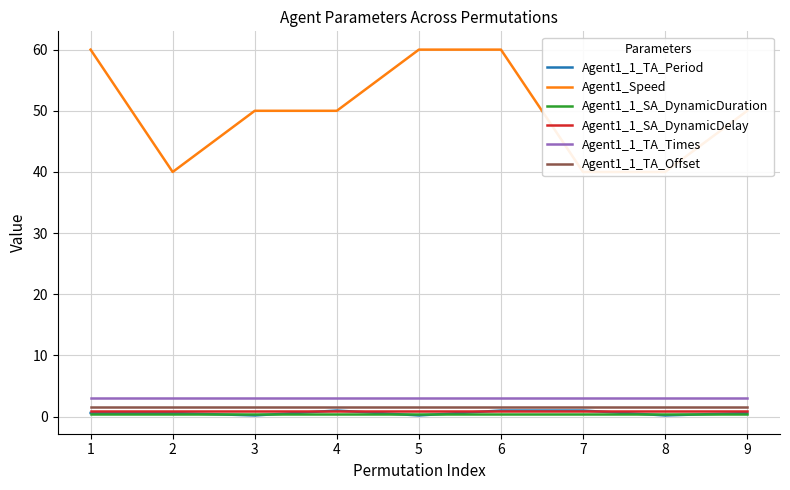

What is the difference between the highest and lowest values at 5?

59.8